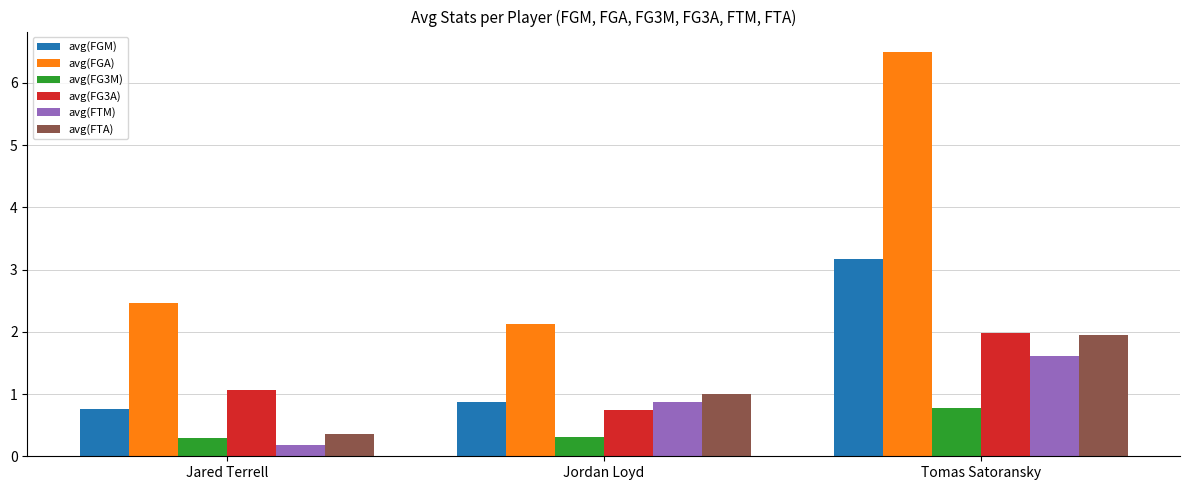

Reading right to left, extract all data points from this chart.

avg(FGM): 3.2	0.9	0.8
avg(FGA): 6.5	2.1	2.5
avg(FG3M): 0.8	0.3	0.3
avg(FG3A): 2.0	0.8	1.1
avg(FTM): 1.6	0.9	0.2
avg(FTA): 2.0	1.0	0.4